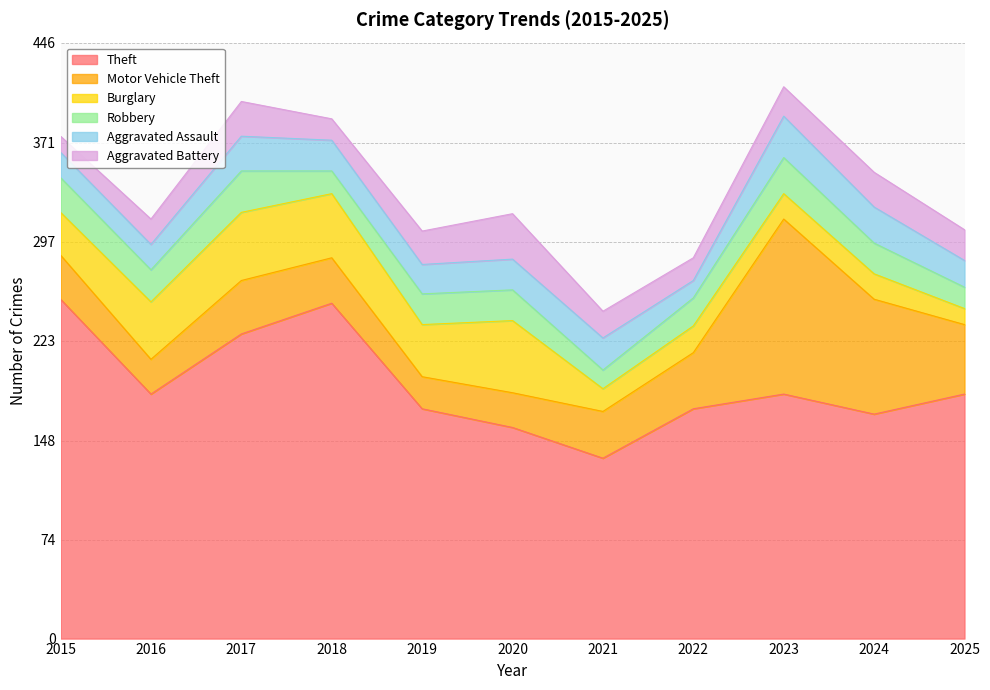

What is the difference between the highest and lowest values at 2017?

202